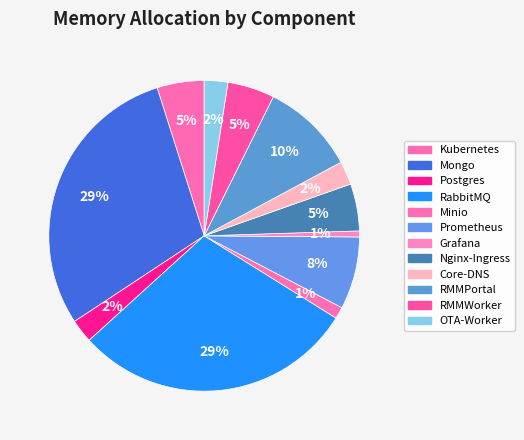

To the nearest percent, what portion does Core-DNS represent?

2%